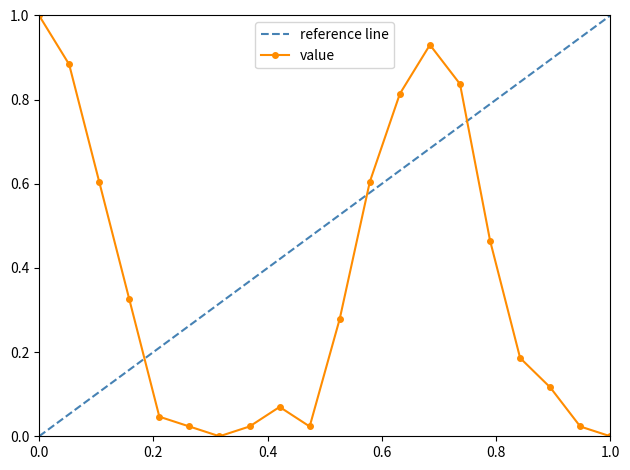

In value, how many points are higher than both neighbors (excluding endpoints)?

2